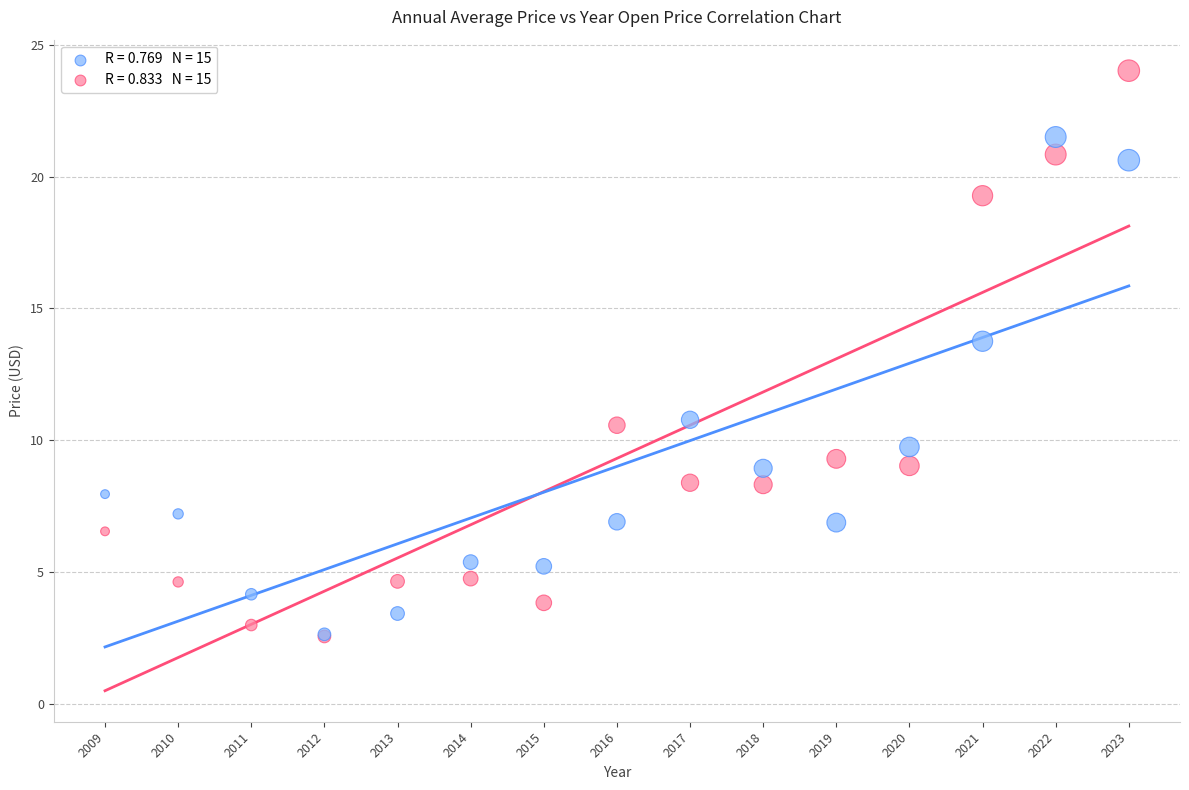

Across all series, what Y value is closest to 13?

13.8